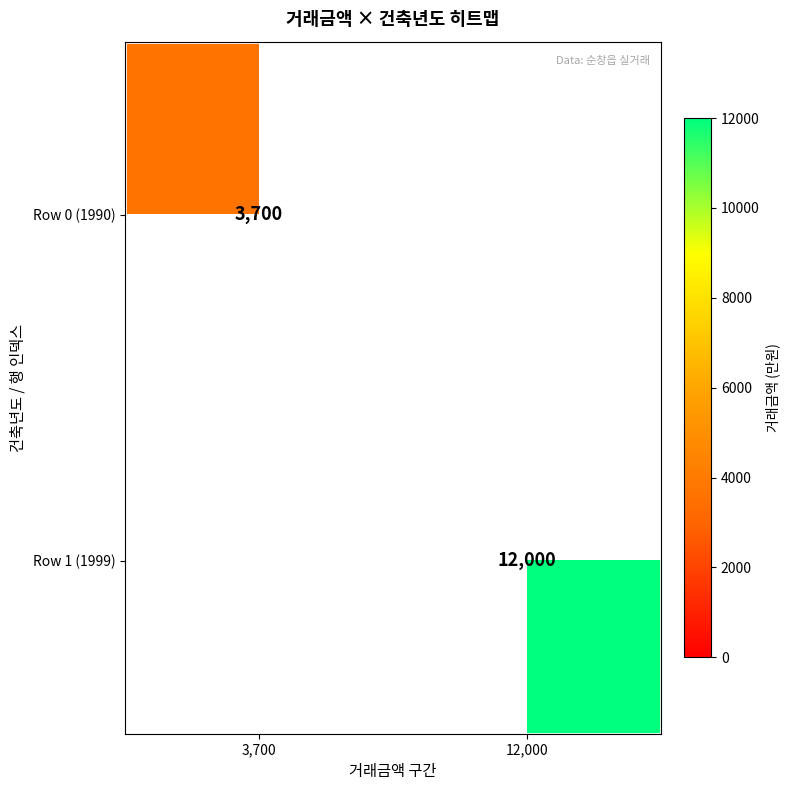

The value of Row 1 (1999) at 12,000 is 5032. True or false?

False